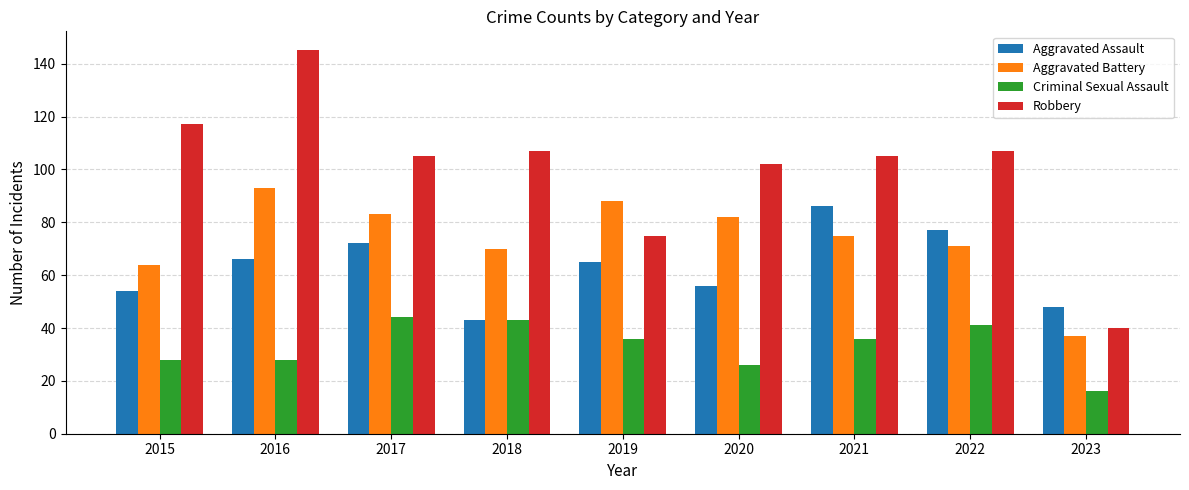

Reading right to left, list all the values displayed in this chart.

Aggravated Assault: 2023=48	2022=77	2021=86	2020=56	2019=65	2018=43	2017=72	2016=66	2015=54
Aggravated Battery: 2023=37	2022=71	2021=75	2020=82	2019=88	2018=70	2017=83	2016=93	2015=64
Criminal Sexual Assault: 2023=16	2022=41	2021=36	2020=26	2019=36	2018=43	2017=44	2016=28	2015=28
Robbery: 2023=40	2022=107	2021=105	2020=102	2019=75	2018=107	2017=105	2016=145	2015=117